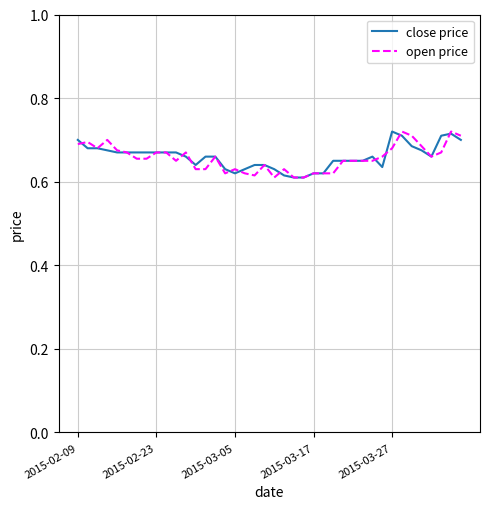

Is this an area chart (filled region under the line)?

No